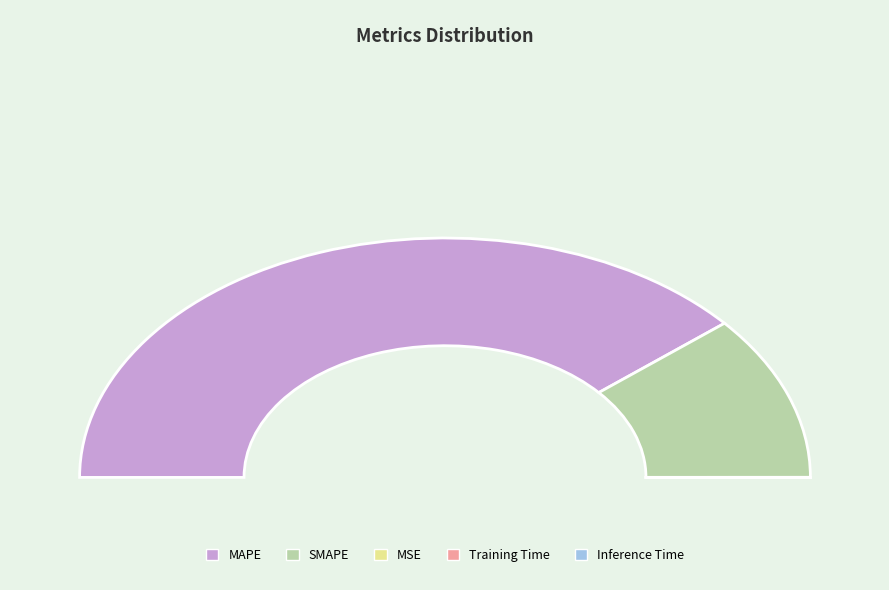

The Training Time slice represents 0% of the pie. True or false?

True